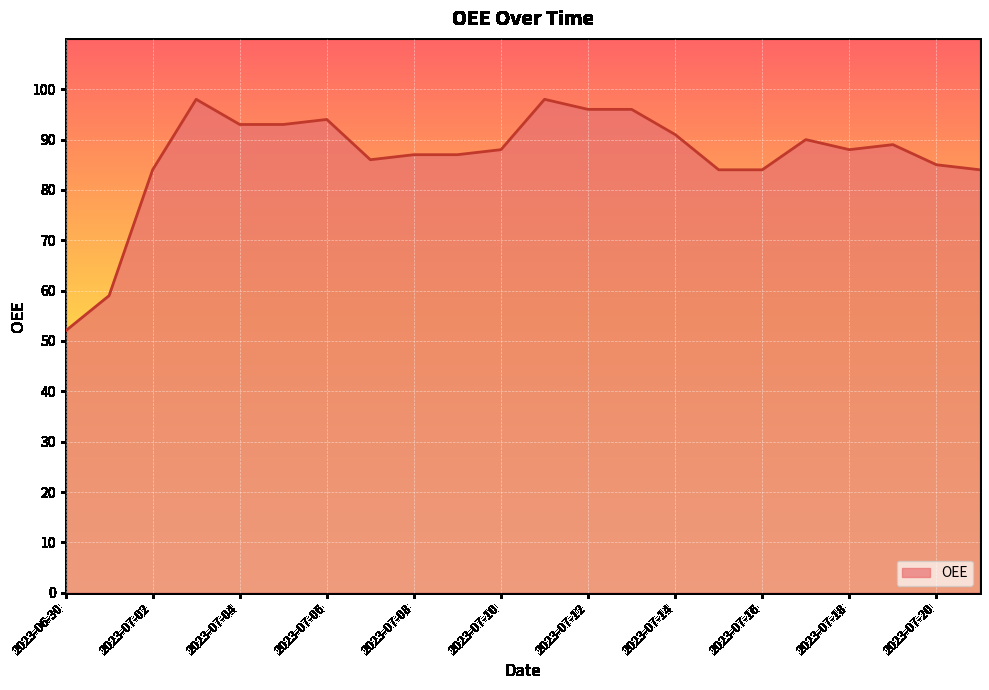

What is the smallest value displayed?

52